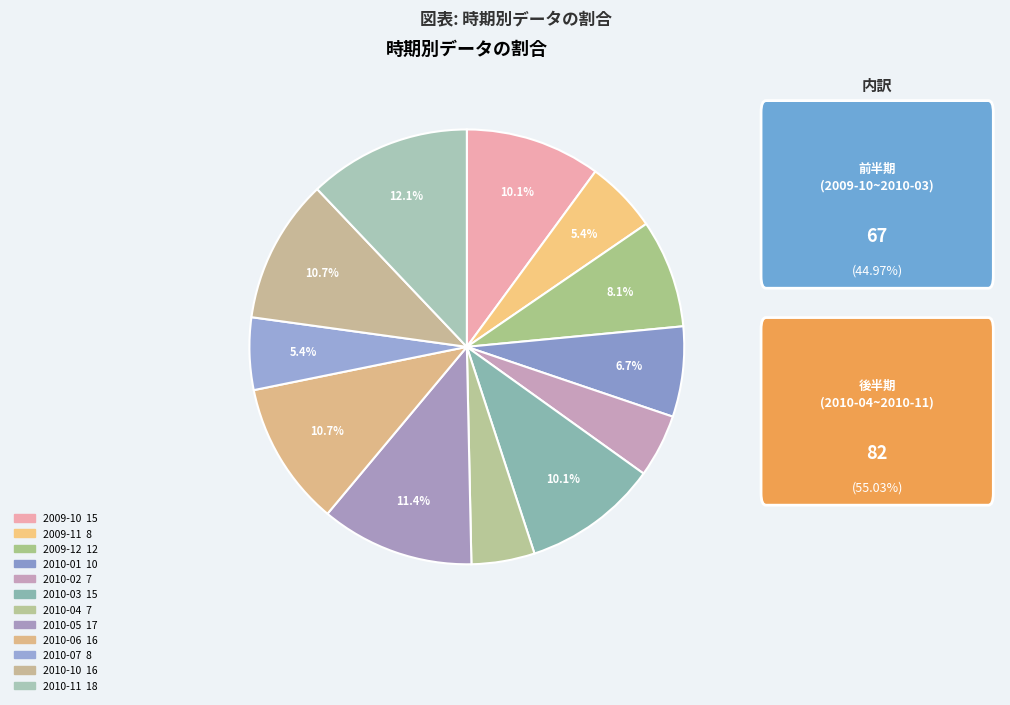

Rank the categories by value from highest to lowest.

2010-11, 2010-05, 2010-06, 2010-10, 2009-10, 2010-03, 2009-12, 2010-01, 2009-11, 2010-07, 2010-02, 2010-04